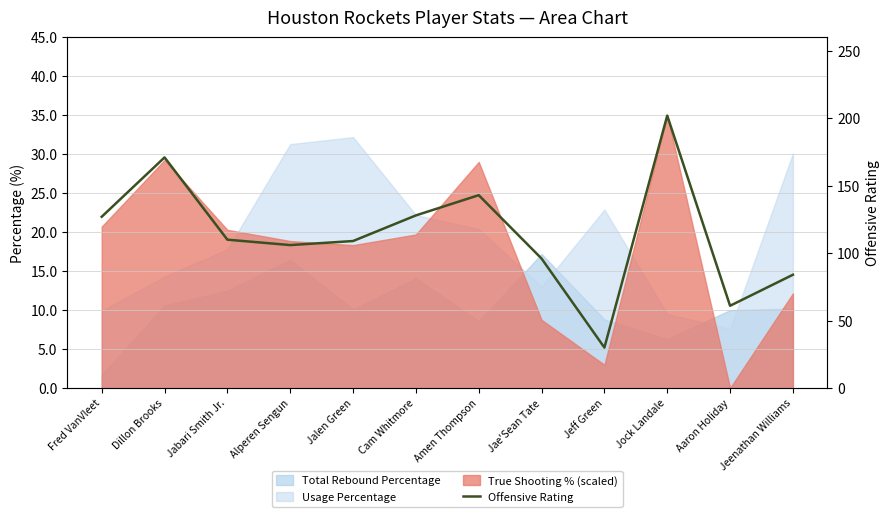

Reading right to left, what are all the values shown in this chart?

84	61	202	30	96	143	128	109	106	110	171	127